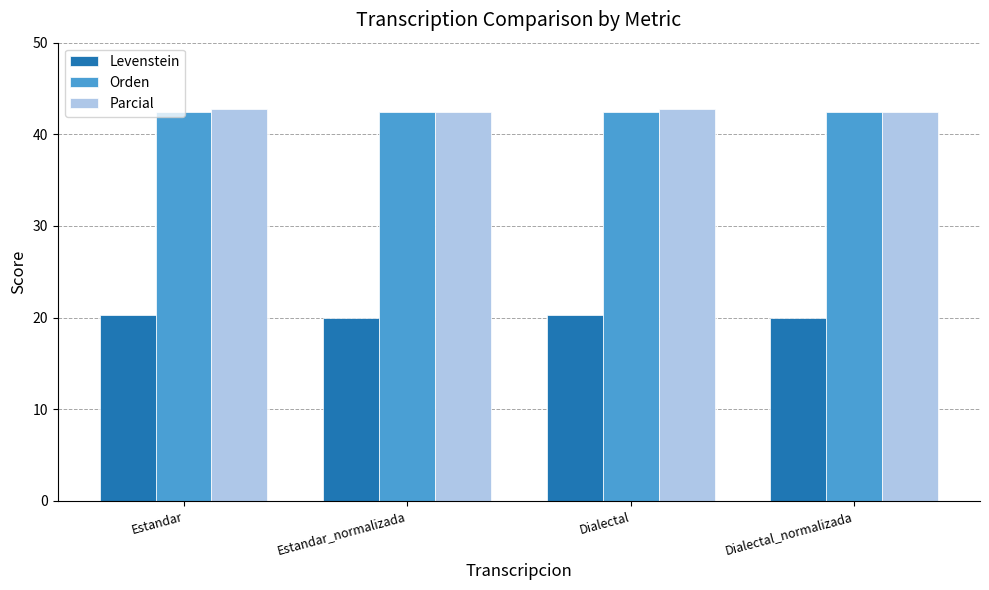

The Parcial series shows 9.7 at Dialectal. True or false?

False